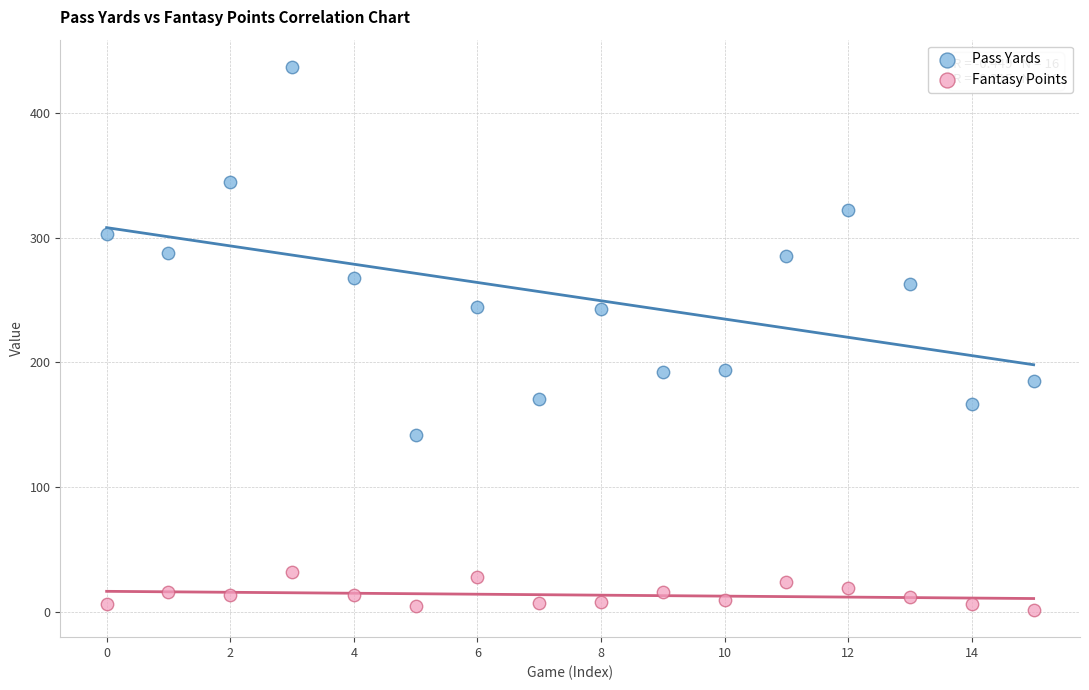

Which series has the largest Y range (max minus min)?

Pass Yards